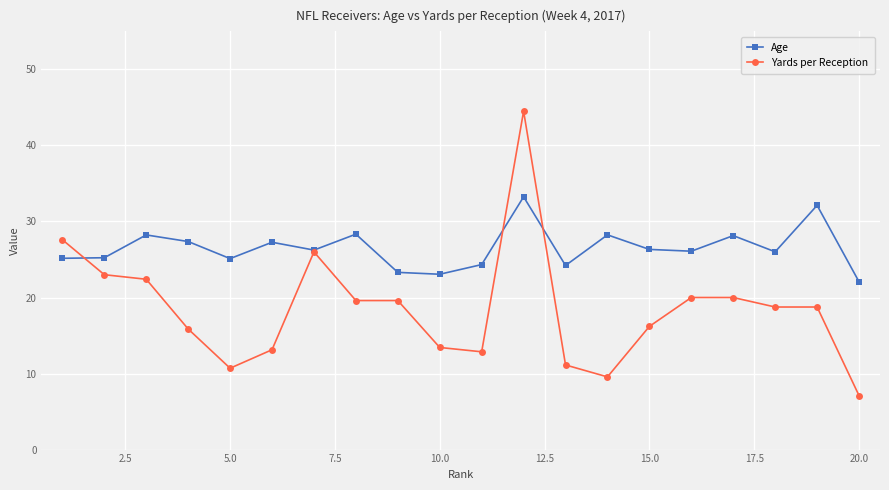

What is the greatest value displayed?

44.5